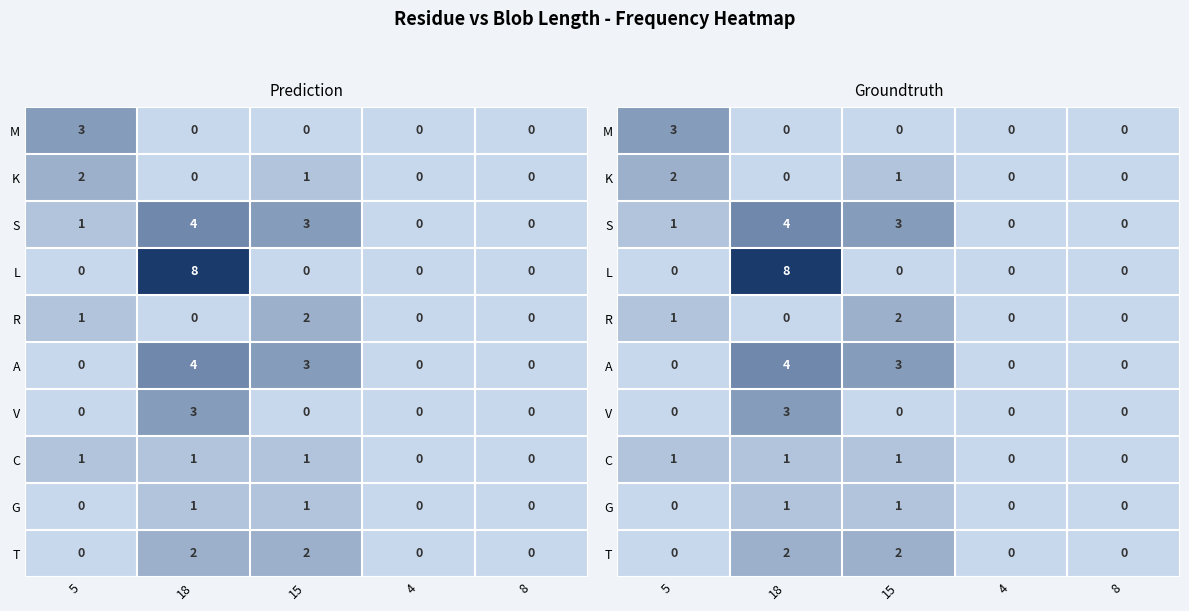

The value of L at 18 is 8. True or false?

True